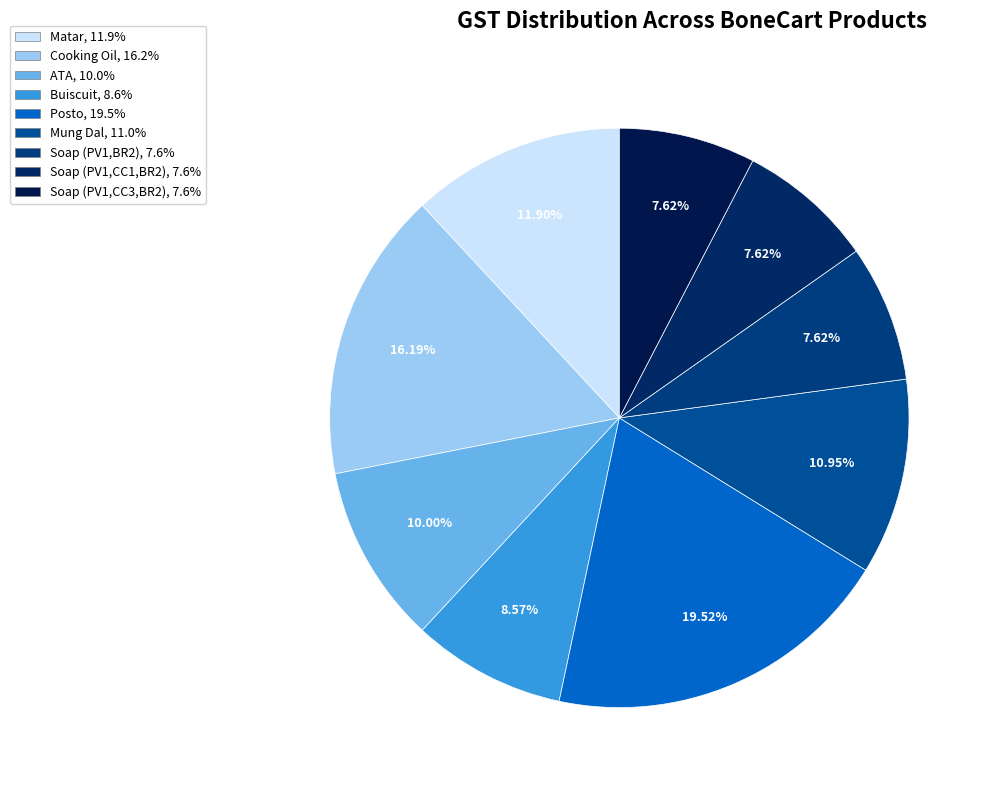

How many segments does this pie chart have?

9